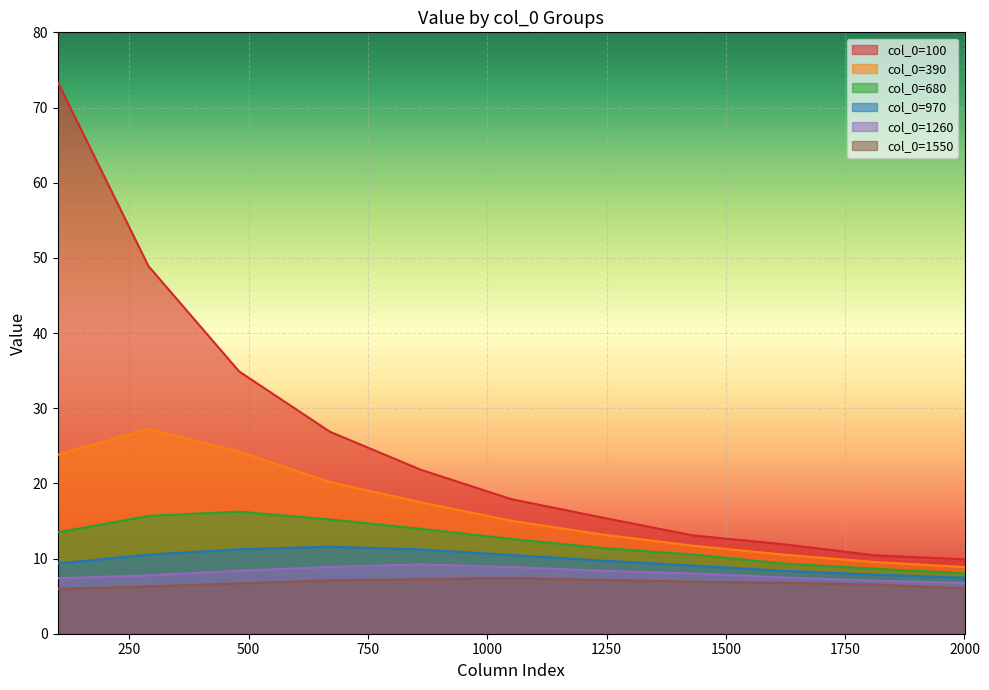

What is the value of the 1550 point at the 3rd from the left?

6.7